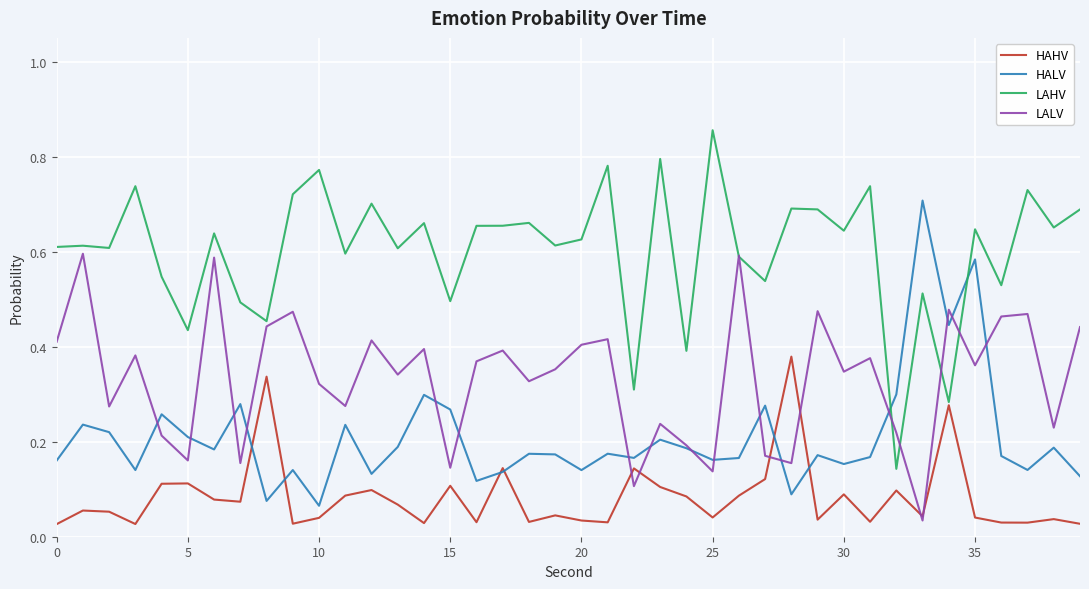

What are all the series names shown in the legend?

HAHV, HALV, LAHV, LALV